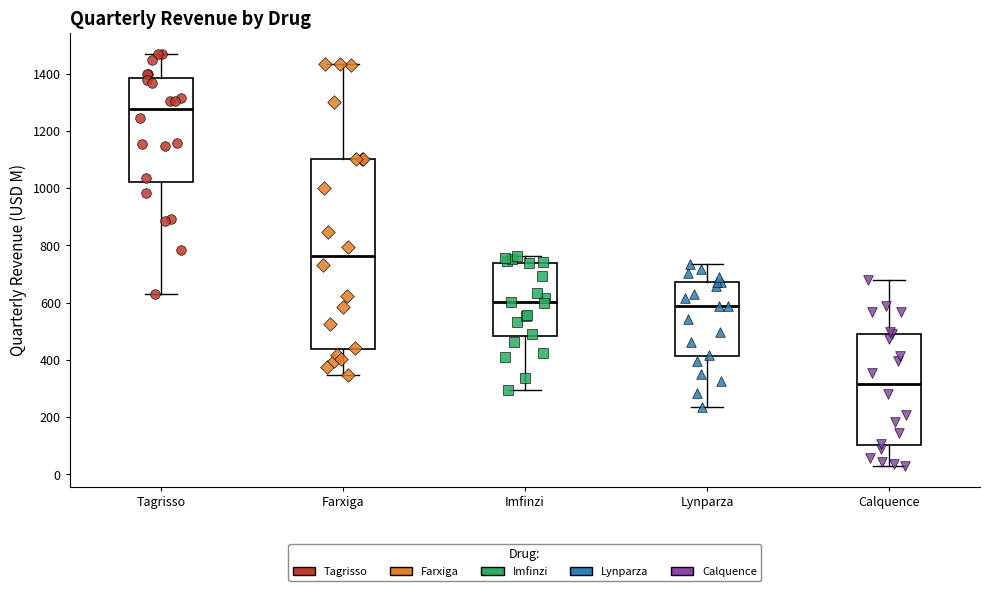

Reading left to right, transcribe this box plot: for each box, give where its median line is, the range the box spans, and where its two whiskers end, as read against the y-axis. The values are not printed on the chart, so give them approximately, as read against the axis.

Tagrisso: median 1280, box 1020 to 1380, whiskers 640 to 1480
Farxiga: median 760, box 440 to 1100, whiskers 340 to 1440
Imfinzi: median 600, box 480 to 740, whiskers 300 to 760
Lynparza: median 580, box 420 to 680, whiskers 240 to 740
Calquence: median 320, box 100 to 500, whiskers 20 to 680